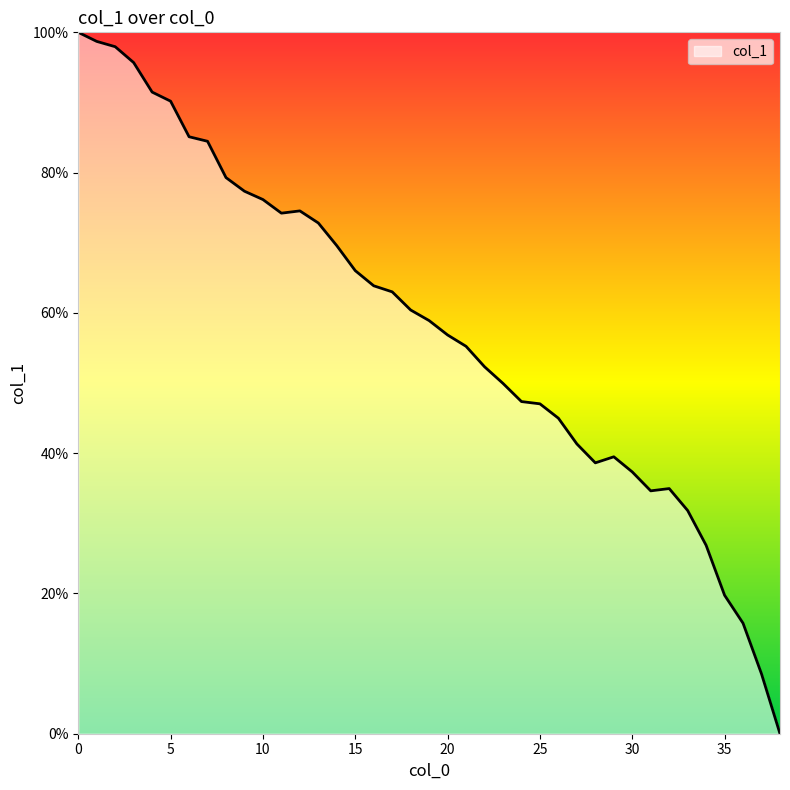

What is the maximum value shown in the chart?

100.0